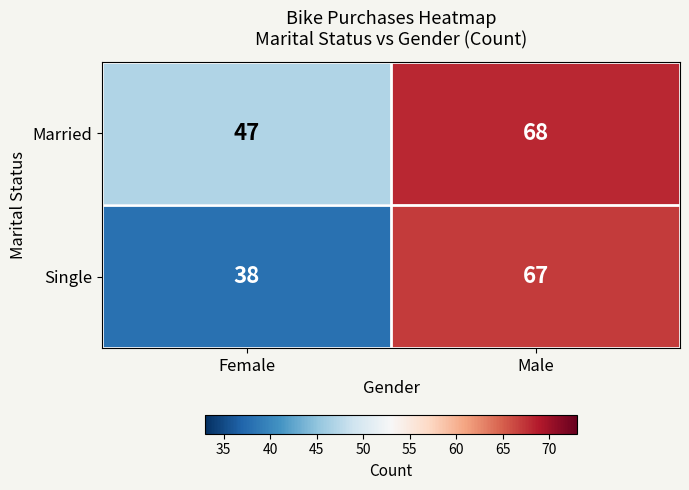

How many distinct data groups are displayed?

2